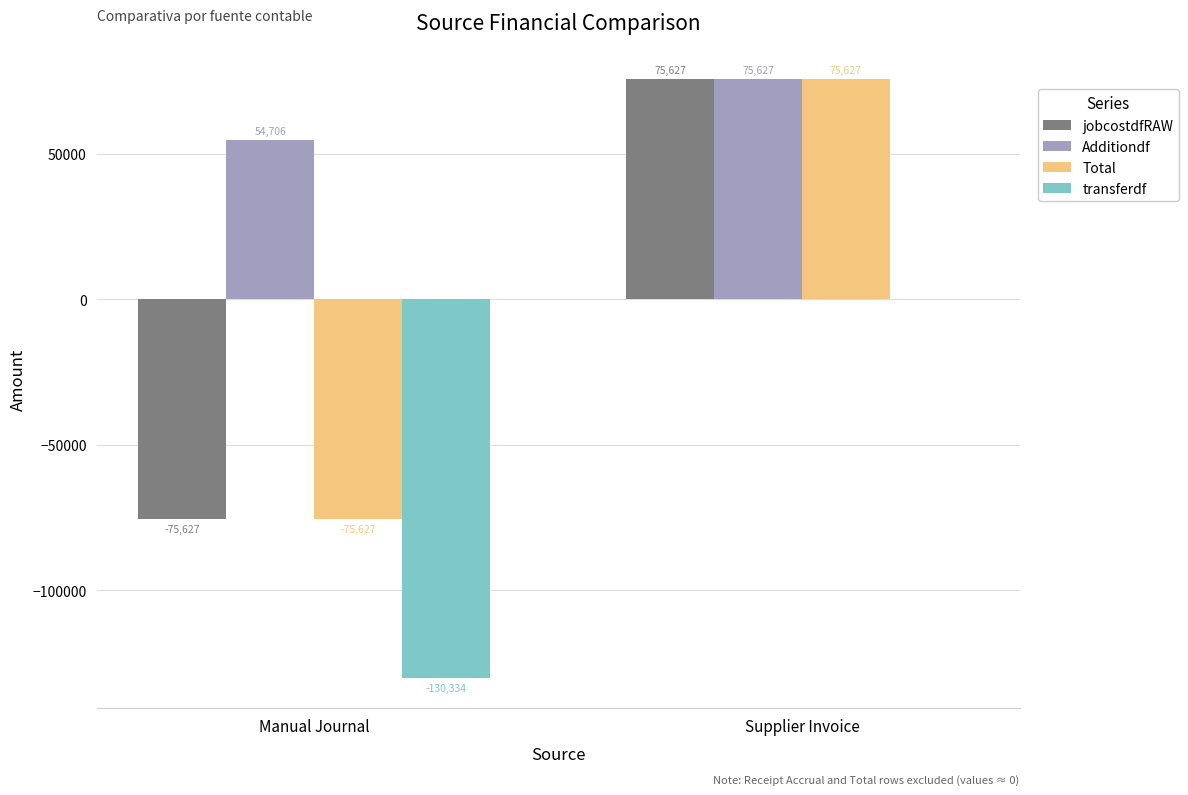

Which label corresponds to the largest value in the chart?

Supplier Invoice